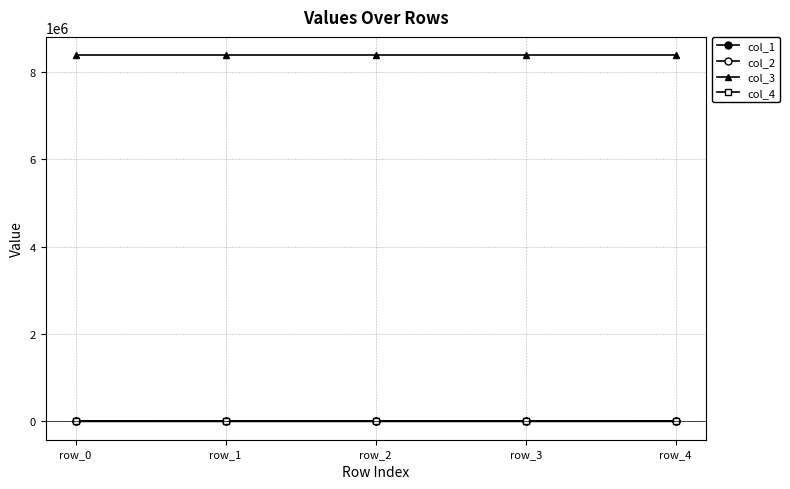

Reading left to right, list all the values displayed in this chart.

col_1: 0.0	194.3	89.8	82.9	316.0
col_2: 0.0	-0.2	0.1	0.2	-0.1
col_3: 8388736.0	8388736.0	8388736.0	8388736.0	8388736.0
col_4: 0.0	0.0	0.0	0.0	0.0